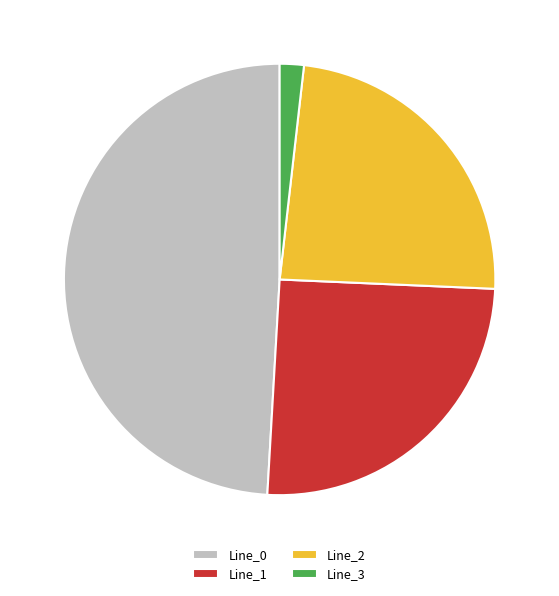

Is it true that Line_1 is 25% of the pie?

True